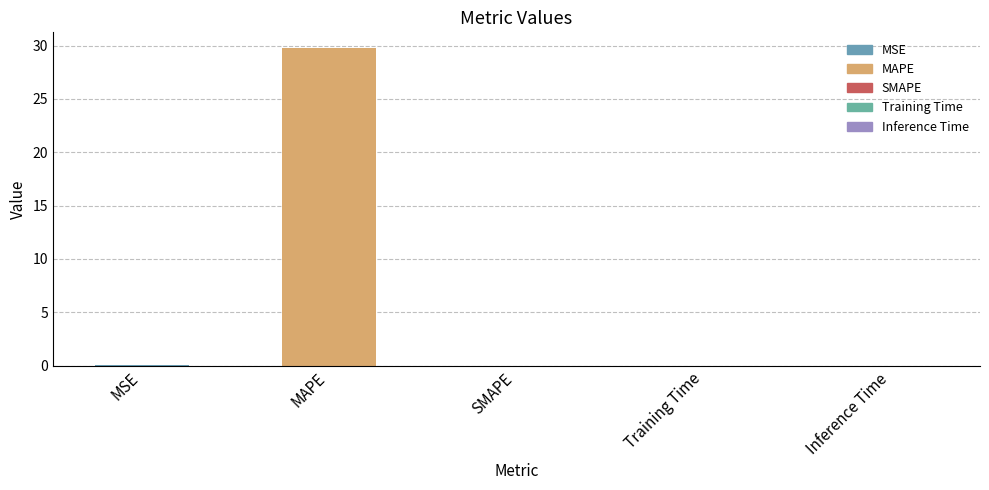

Are the bars horizontal?

No